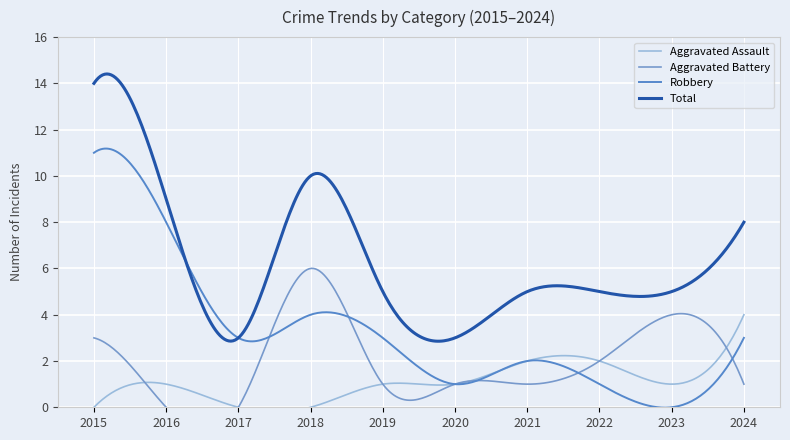

What is the maximum value for Aggravated Assault?

4